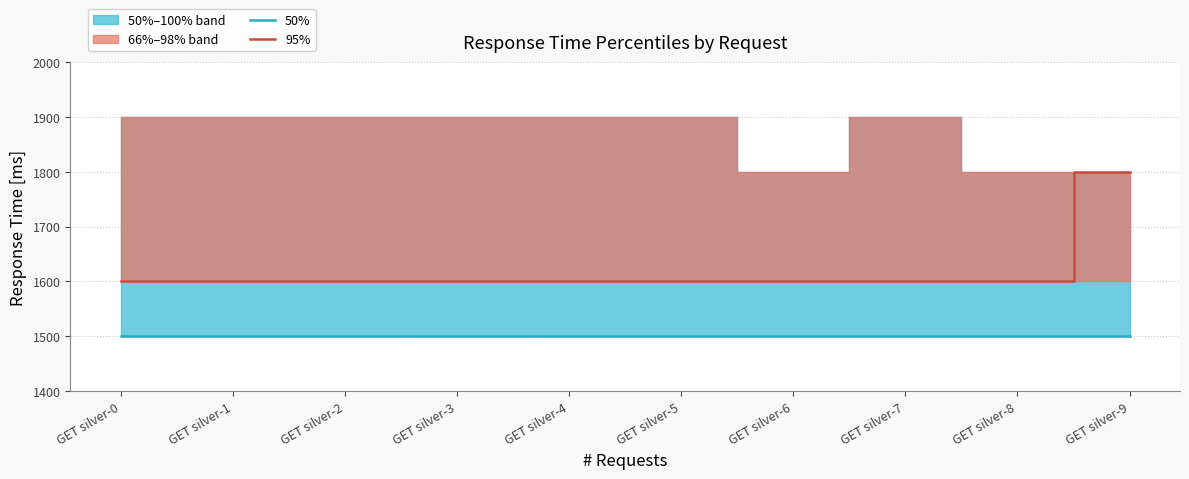

Between GET silver-4 and GET silver-9, which series saw the biggest shift?

95%